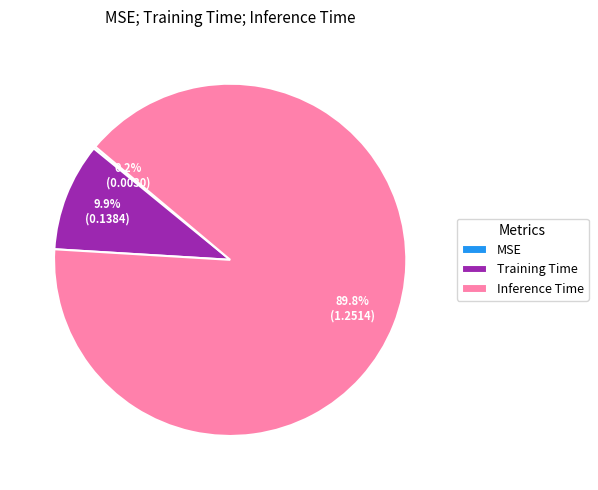

What is the majority slice?

Inference Time